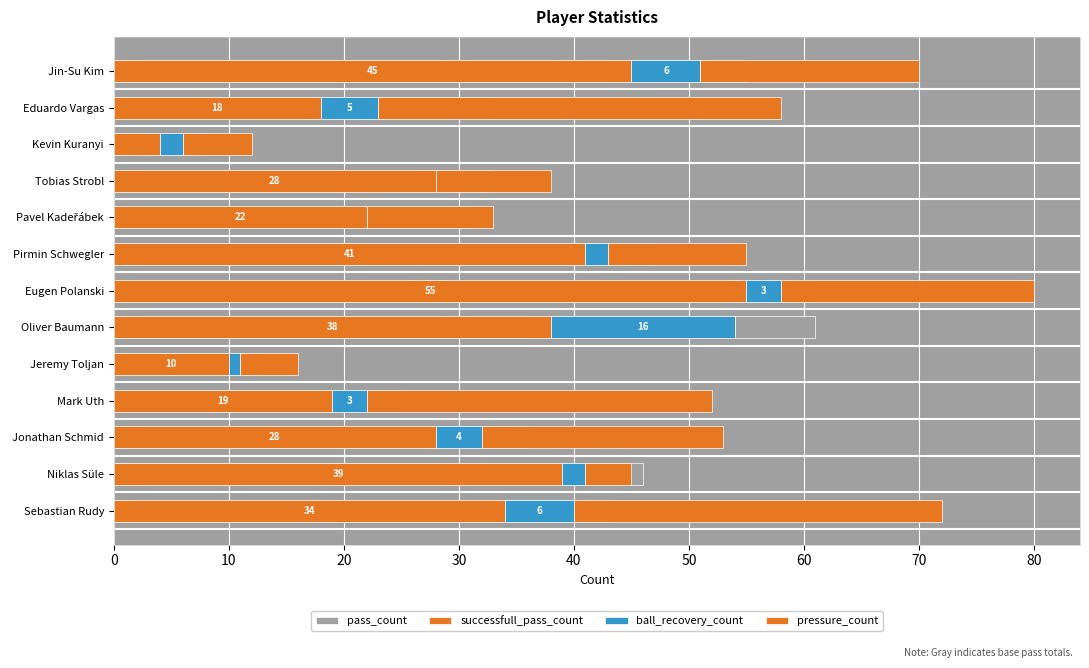

What is the value of the pressure_count bar at the 3rd from the left?

21